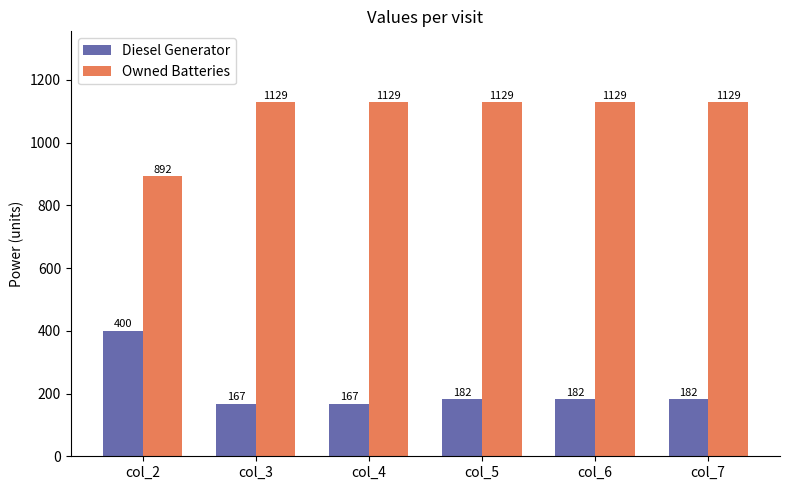

What is the difference between the maximum and minimum values in the Diesel Generator series?

233.0